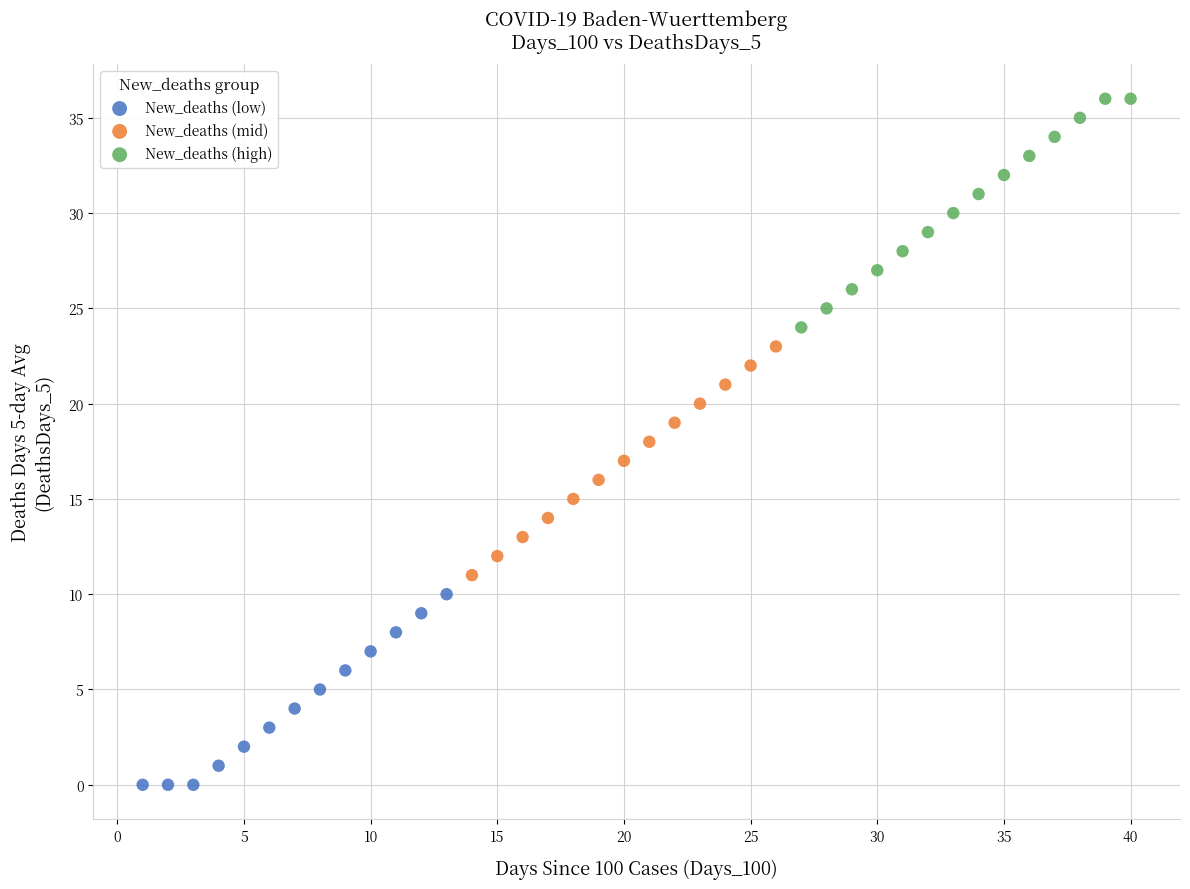

Which series contains the highest Y value?

New_deaths (high)